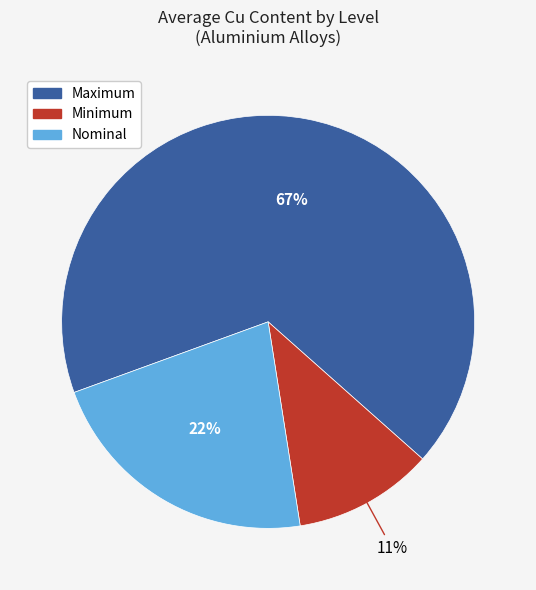

Combined, do Nominal and Maximum account for over 50%?

Yes